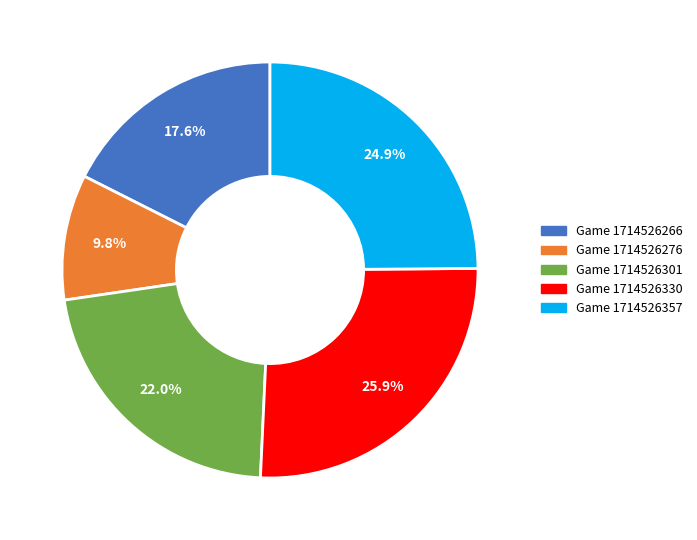

What is the smallest slice in the pie chart?

Game 1714526276